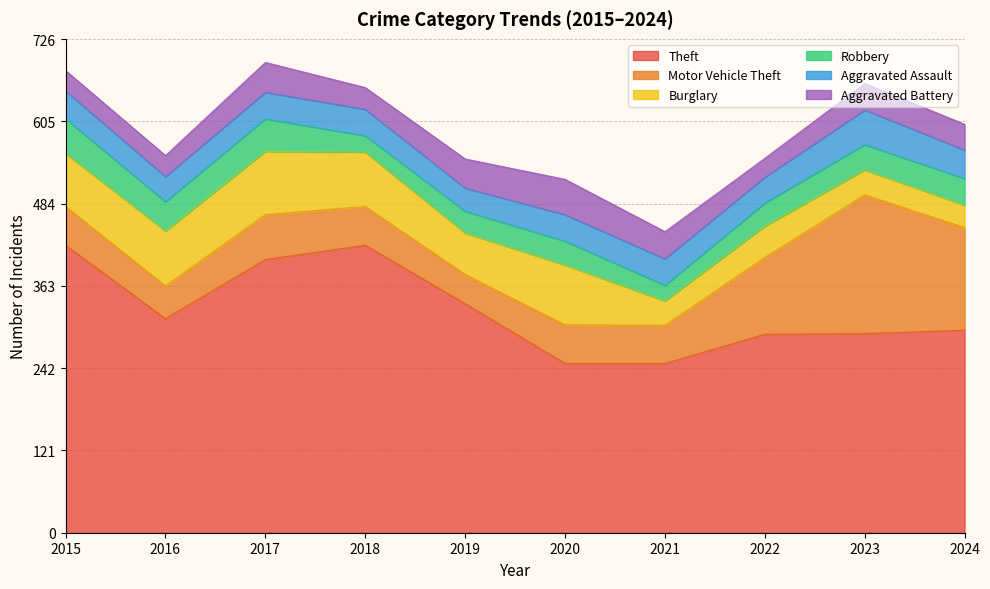

True or false: Aggravated Battery has more than 0 points higher than both neighbors.

True